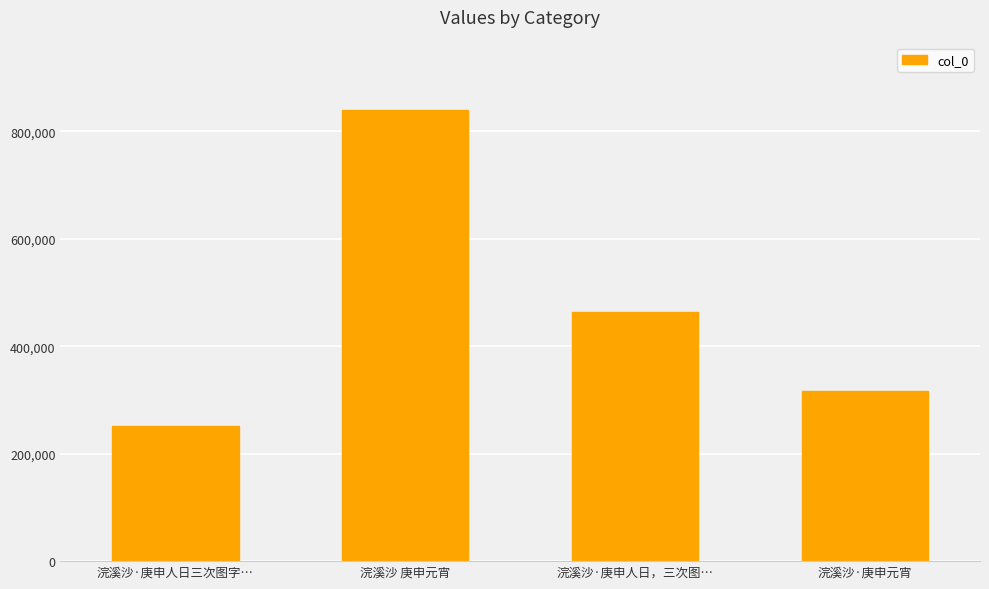

The value at 浣溪沙·庚申元宵 is 317206. True or false?

True